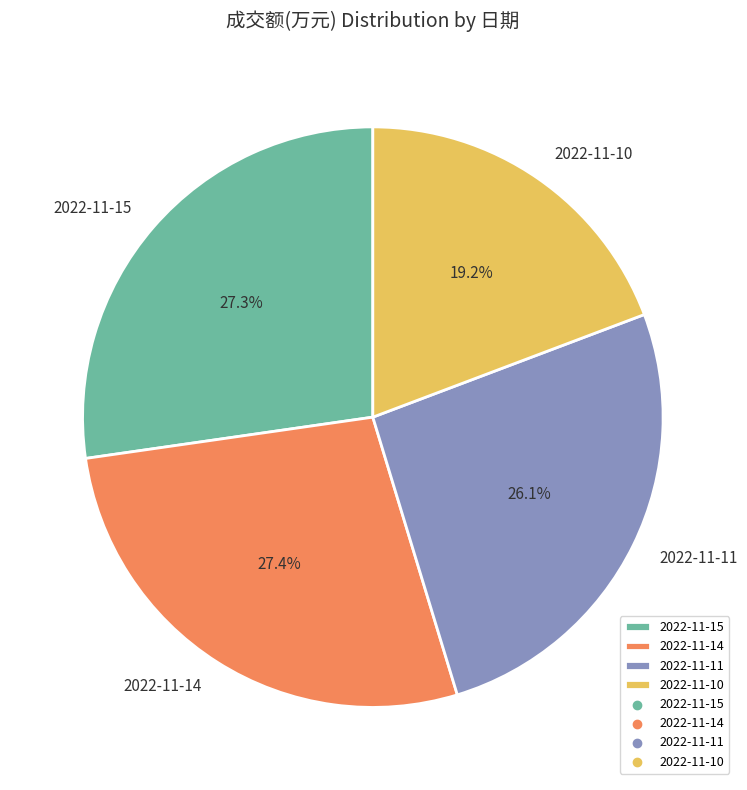

What percentage is the 2022-11-11 slice, to the nearest percent?

26%